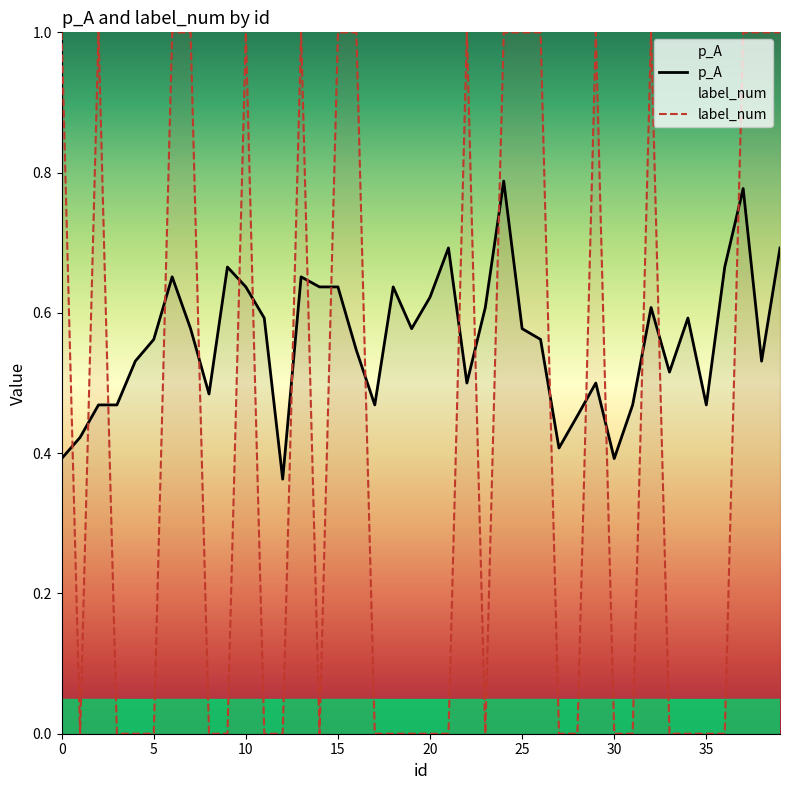

Rank the series by their maximum value, from highest to lowest.

label_num, p_A